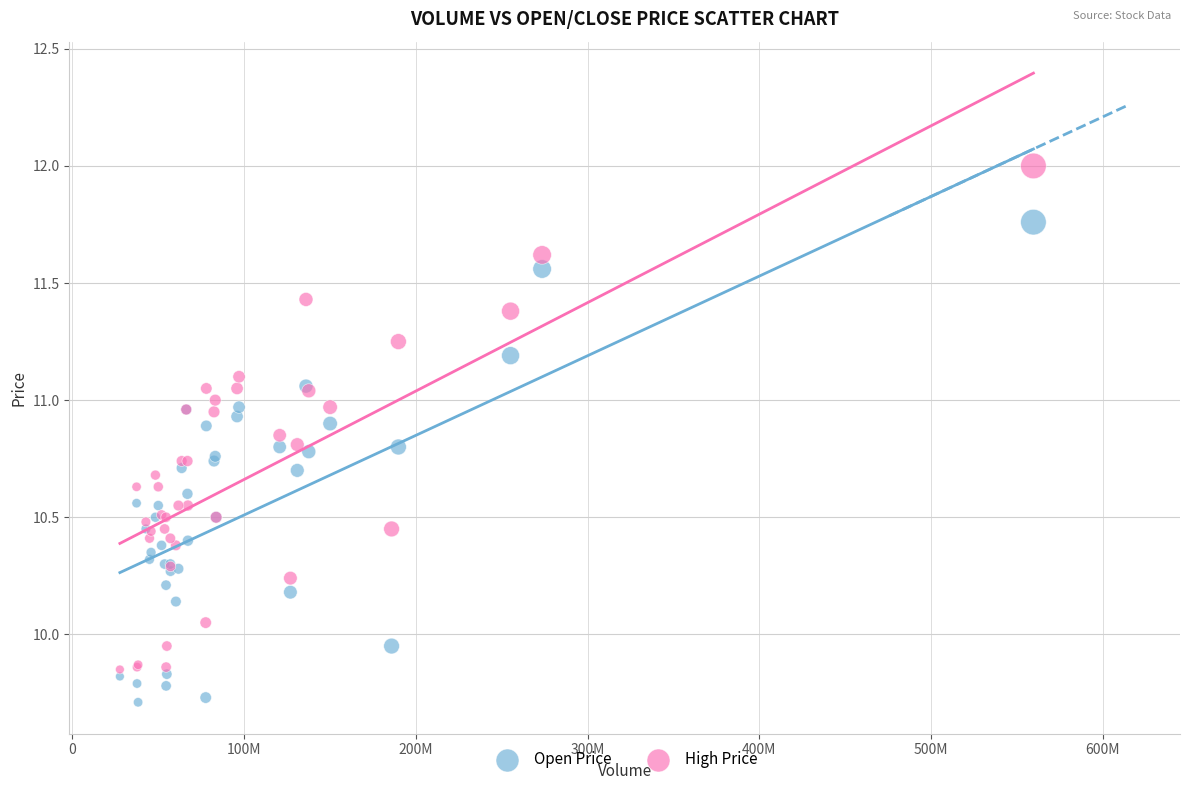

Which series contains the highest Y value?

High Price